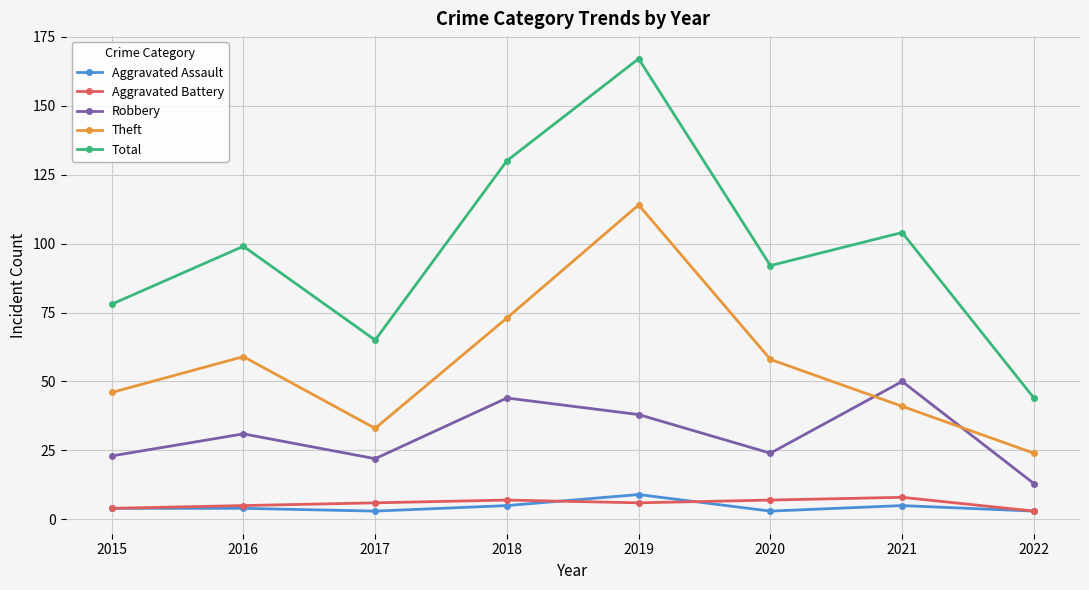

Between 2017 and 2022, which series saw the biggest shift?

Total